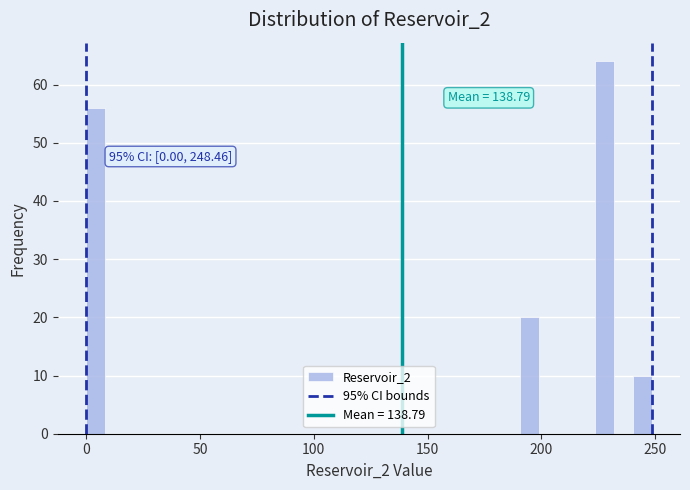

Read against the x-axis, roughly where is the centre of the tallest bar?

230